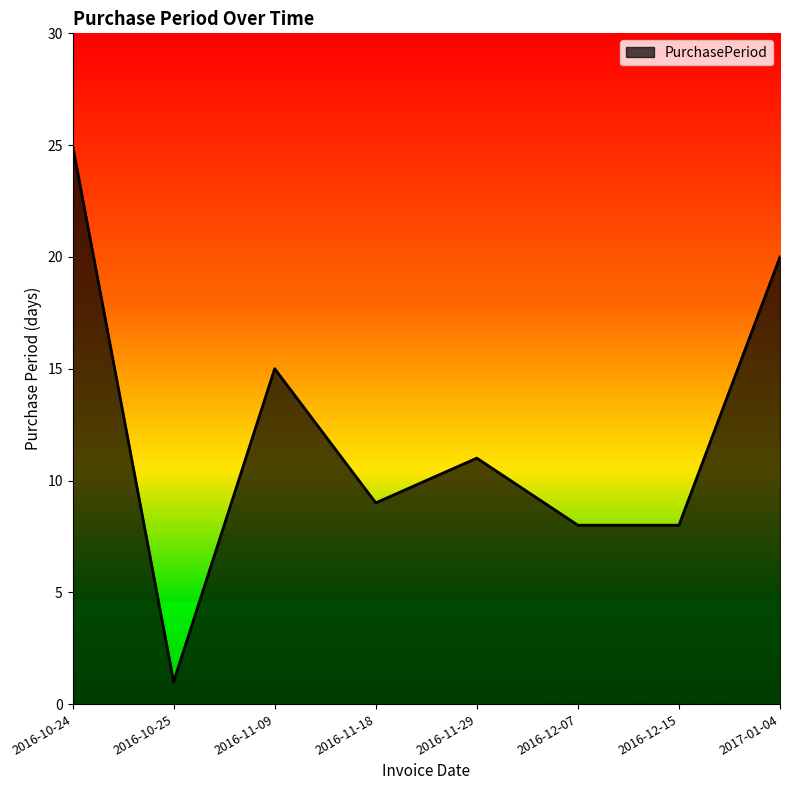

Approximately how many times larger is the value at 2016-12-15 compared to 2016-11-09?

0.5